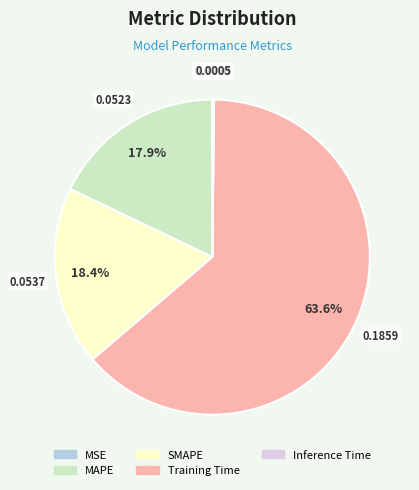

What is the largest slice in the pie chart?

Training Time